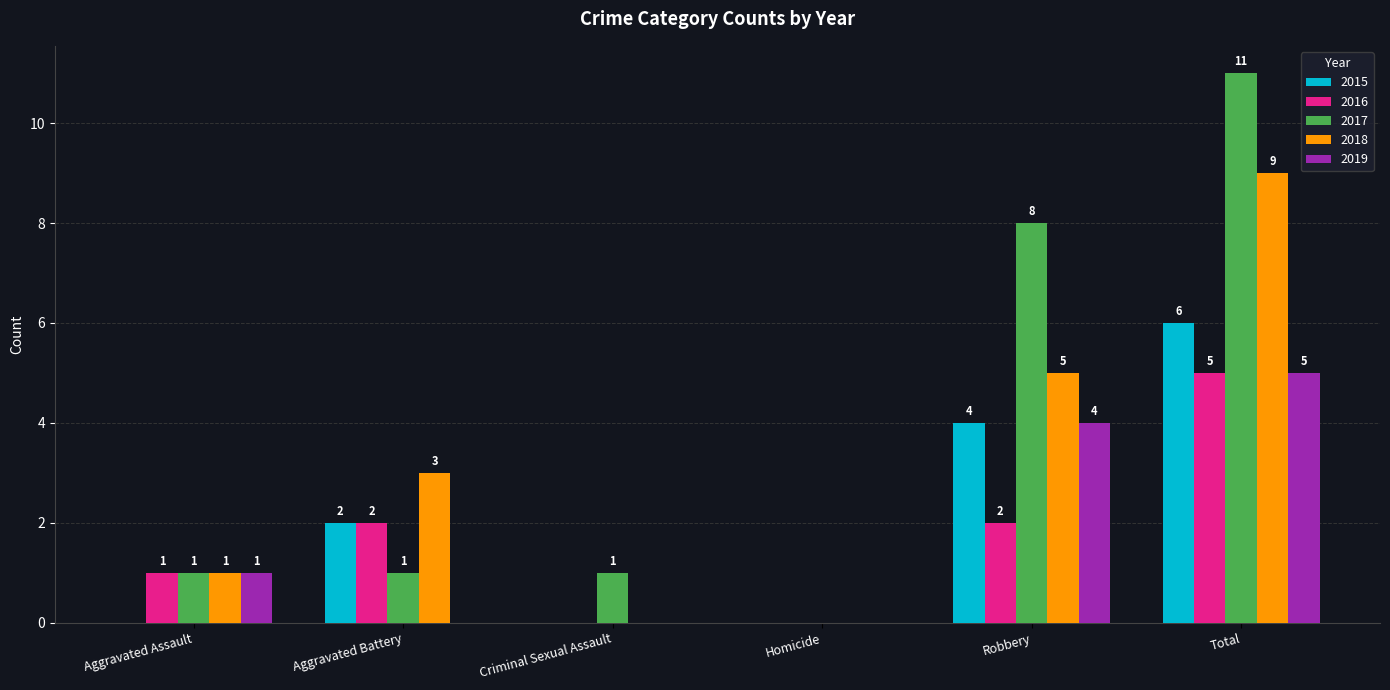

What is the sum of all 2017 values?

22